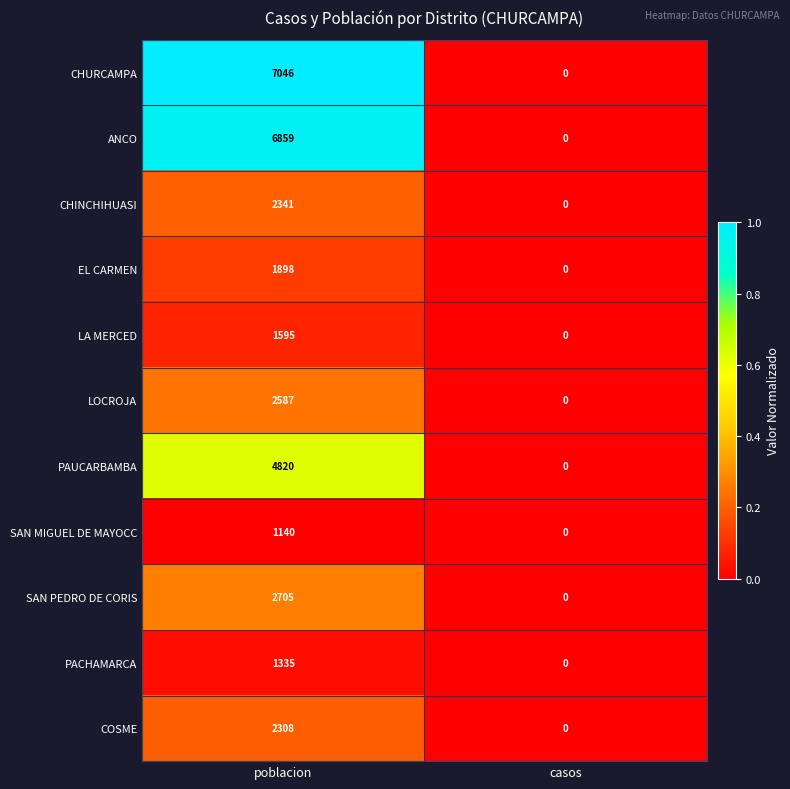

Reading left to right, what are all the values shown in this chart?

CHURCAMPA: poblacion=7046	casos=0
ANCO: poblacion=6859	casos=0
CHINCHIHUASI: poblacion=2341	casos=0
EL CARMEN: poblacion=1898	casos=0
LA MERCED: poblacion=1595	casos=0
LOCROJA: poblacion=2587	casos=0
PAUCARBAMBA: poblacion=4820	casos=0
SAN MIGUEL DE MAYOCC: poblacion=1140	casos=0
SAN PEDRO DE CORIS: poblacion=2705	casos=0
PACHAMARCA: poblacion=1335	casos=0
COSME: poblacion=2308	casos=0